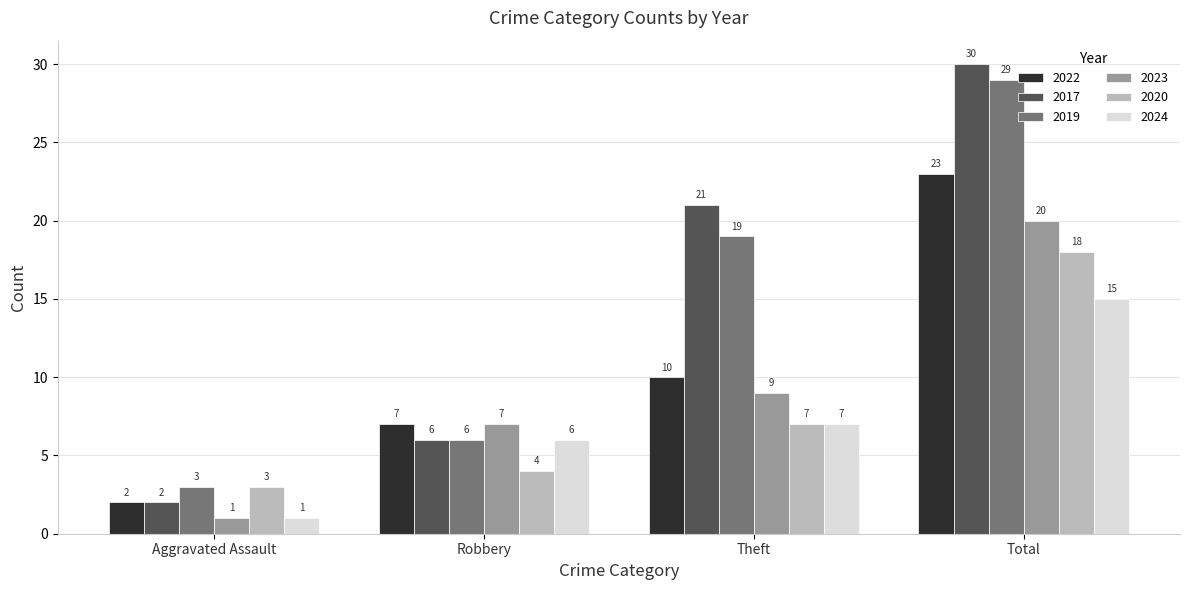

Which series has the largest total across all categories?

2017